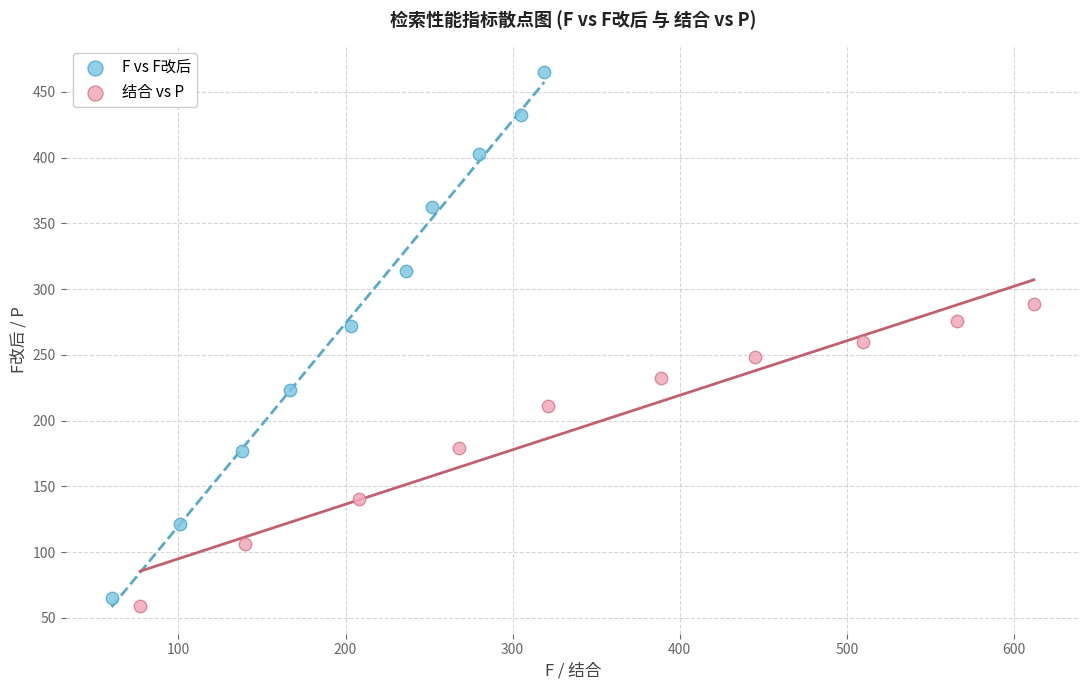

Which series has the widest spread of Y values?

F vs F改后